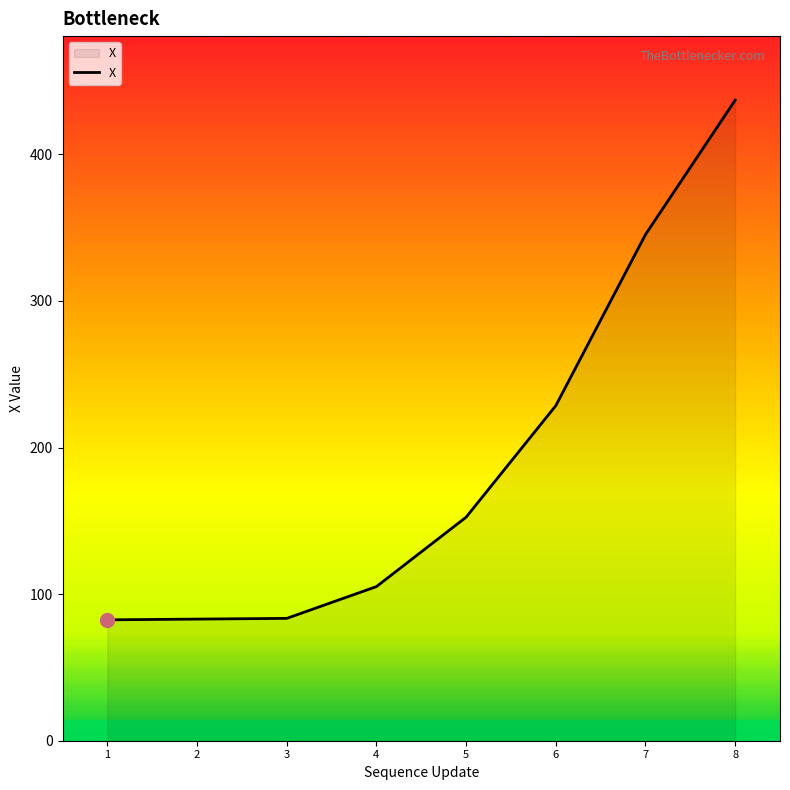

Approximately how many times larger is the value at 6 compared to 8?

0.5